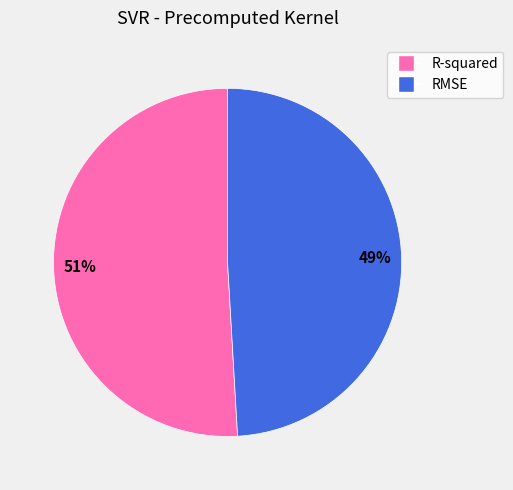

Count the number of slices in the pie.

2